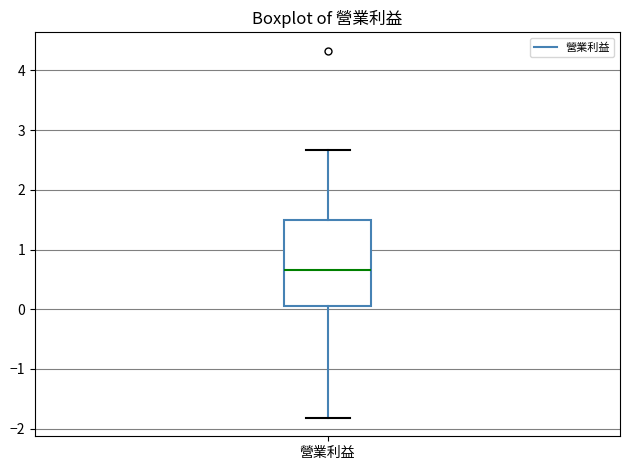

Transcribe this box plot: give where the median line is, the range the box spans, and where the two whiskers end, as read against the y-axis. The values are not printed on the chart, so give them approximately, as read against the axis.

median 0.7, box 0.1 to 1.5, whiskers -1.8 to 2.7